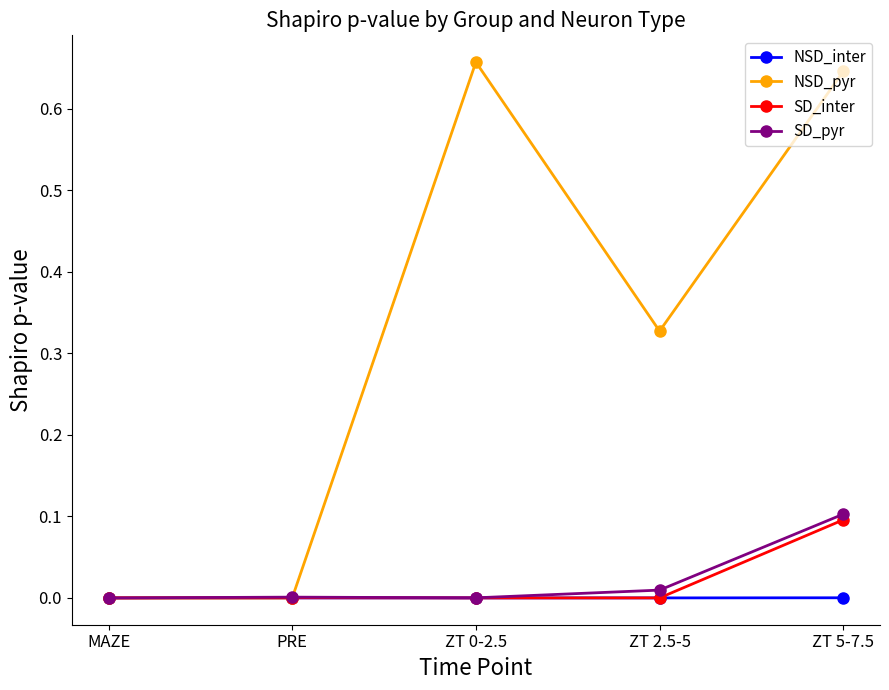

In NSD_pyr, how many points are higher than both neighbors (excluding endpoints)?

1